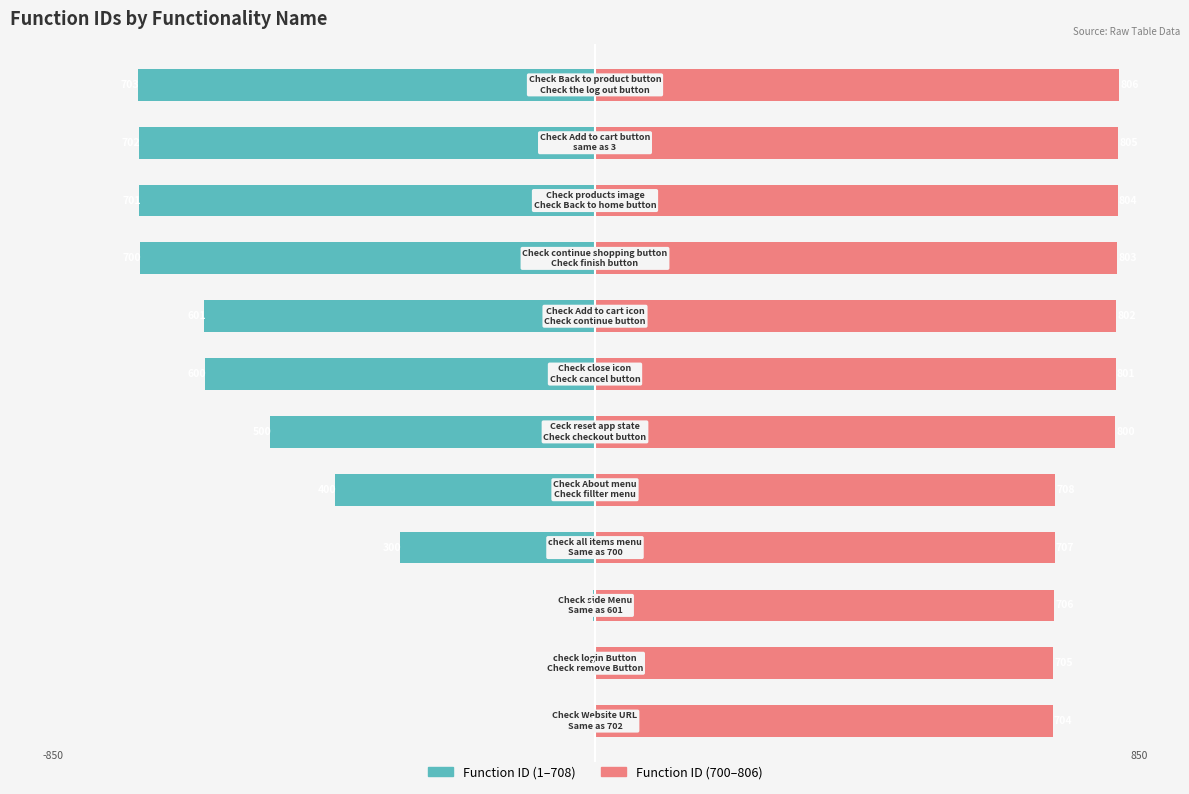

What are all the series names shown in the legend?

Function ID (1–708), Function ID (700–806)